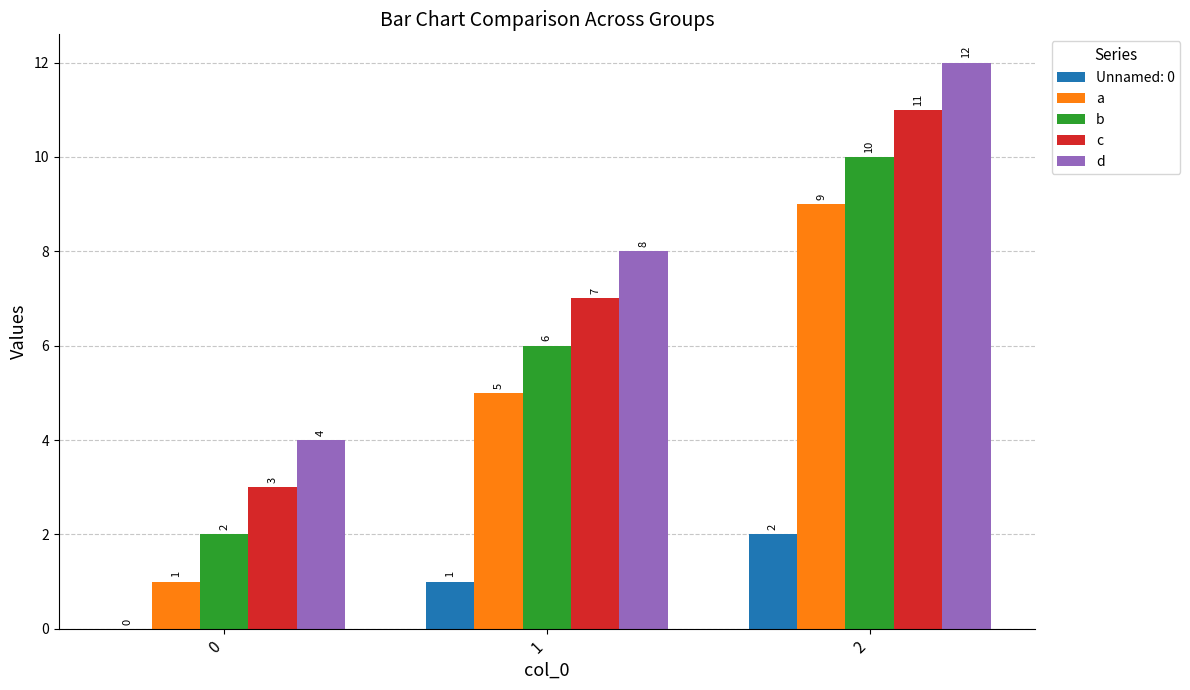

What is the approximate value of d at 2?

12